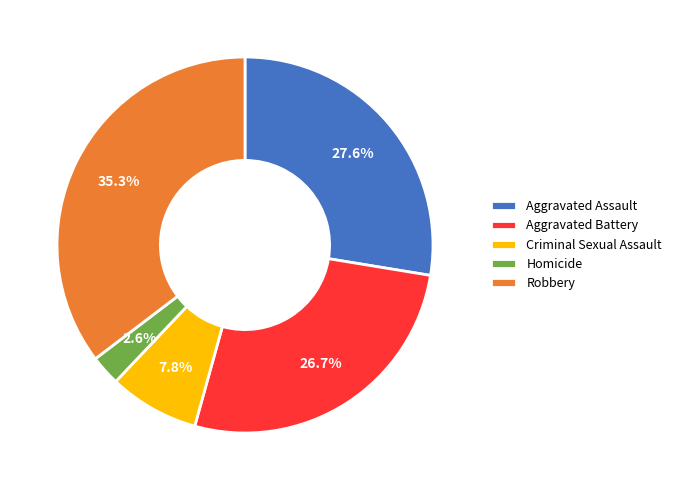

Rank the categories by value from lowest to highest.

Homicide, Criminal Sexual Assault, Aggravated Battery, Aggravated Assault, Robbery